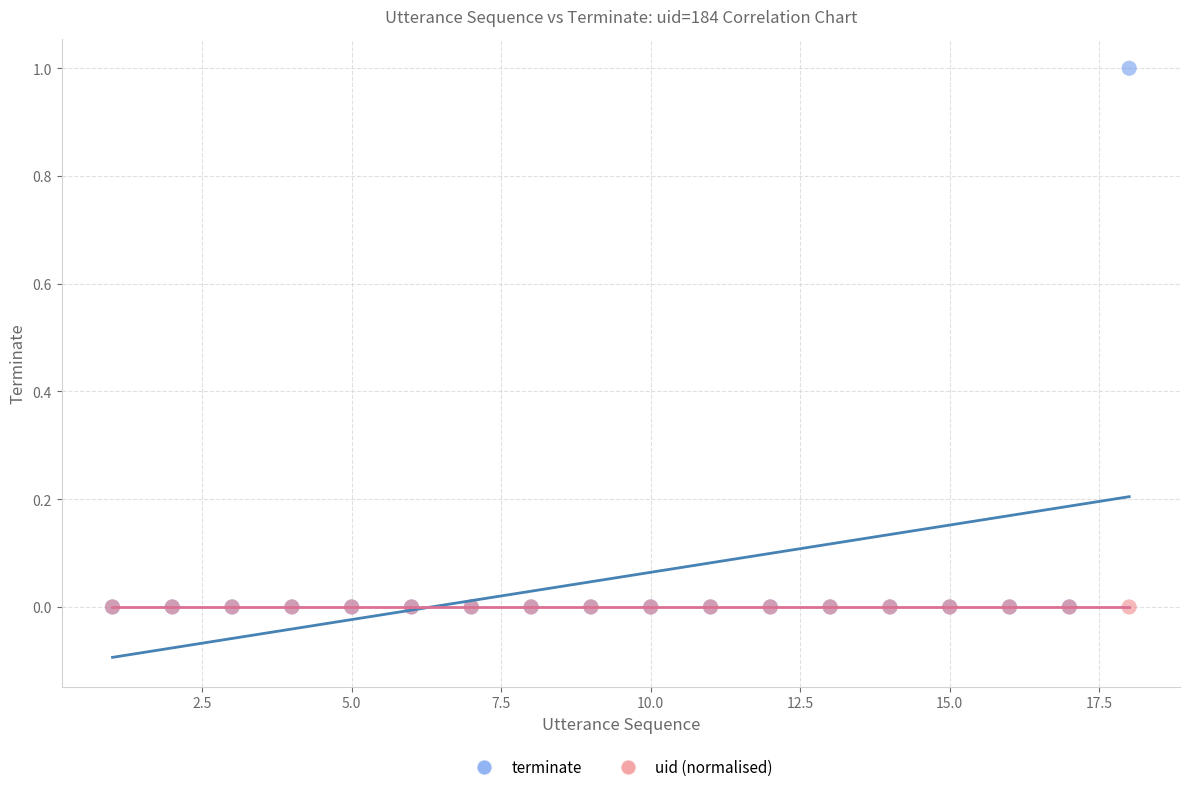

What are all the series names shown in the legend?

terminate, uid (normalised)